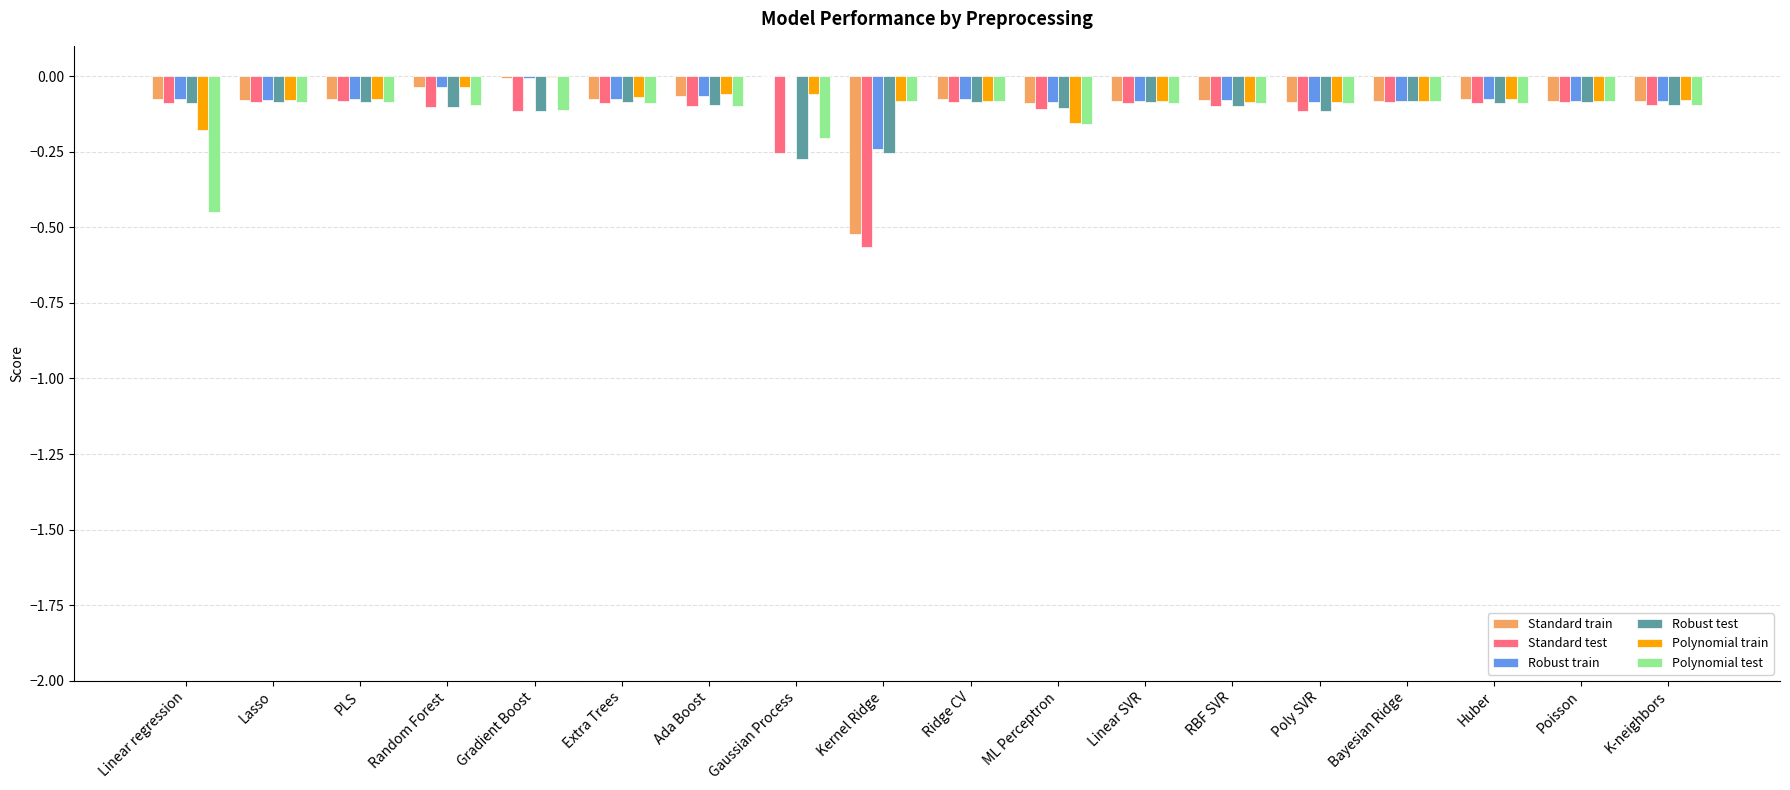

The value of Polynomial test at Ridge CV is -0.1. True or false?

True